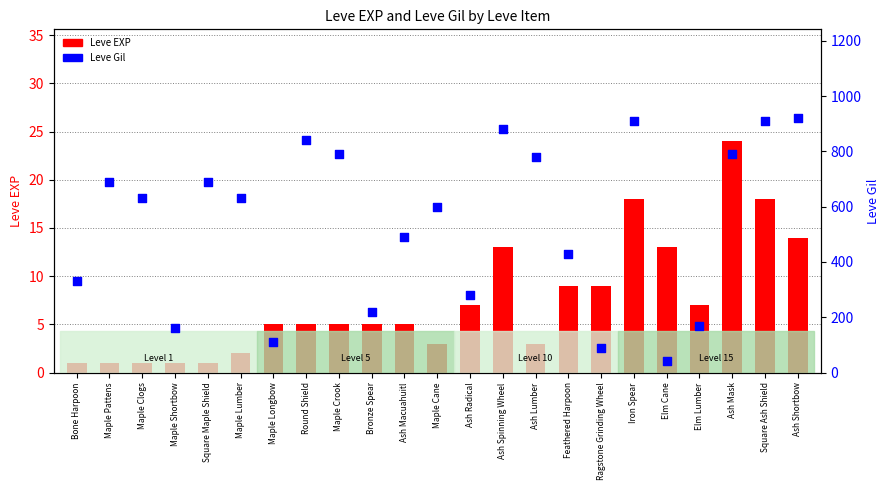

Which series reaches the maximum Y coordinate?

Leve Gil